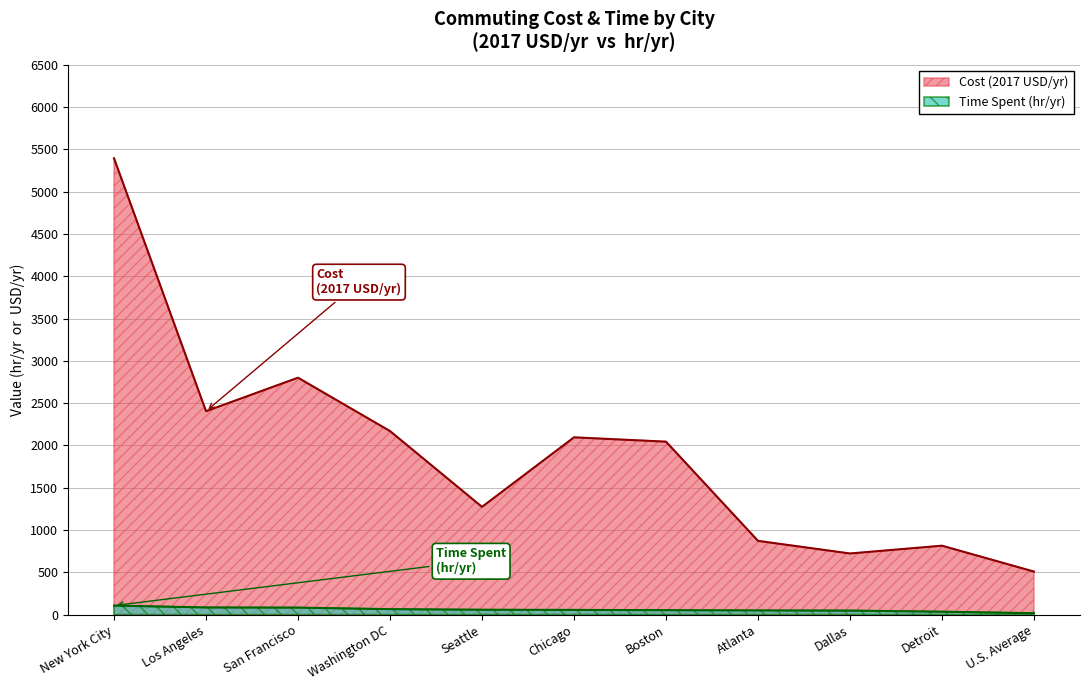

Which category has the highest value across all series?

New York City